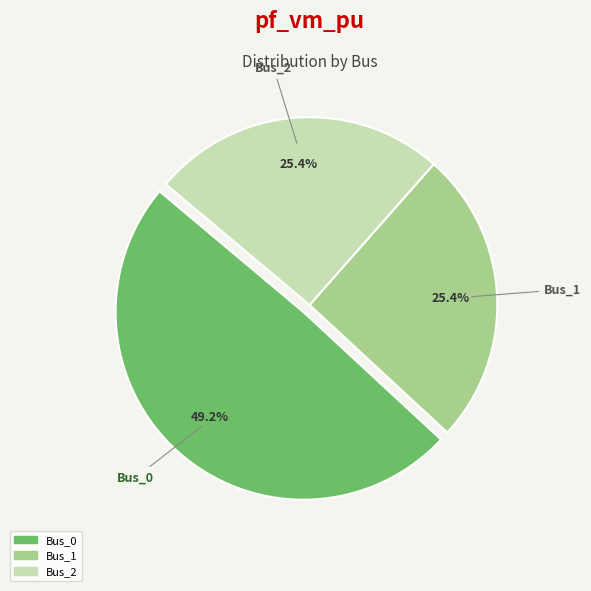

To the nearest percent, what is the difference between the largest and smallest slice percentages?

24%